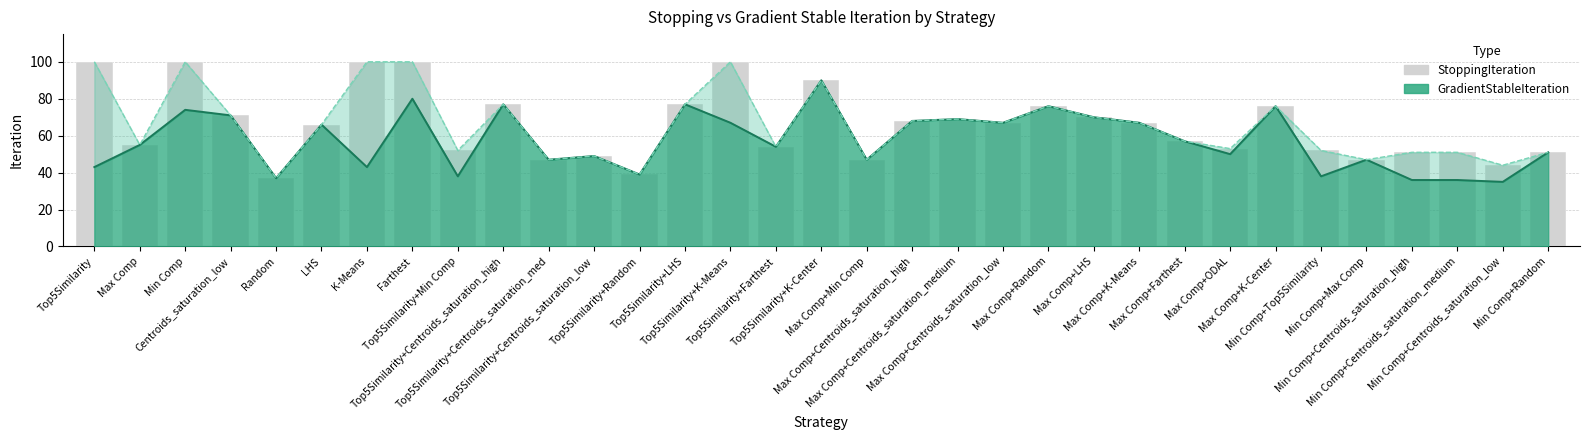

Reading left to right, list all the values displayed in this chart.

100	55	100	71	37	66	100	100	52	77	47	49	39	77	100	54	90	47	68	69	67	76	70	67	57	53	76	52	47	51	51	44	51